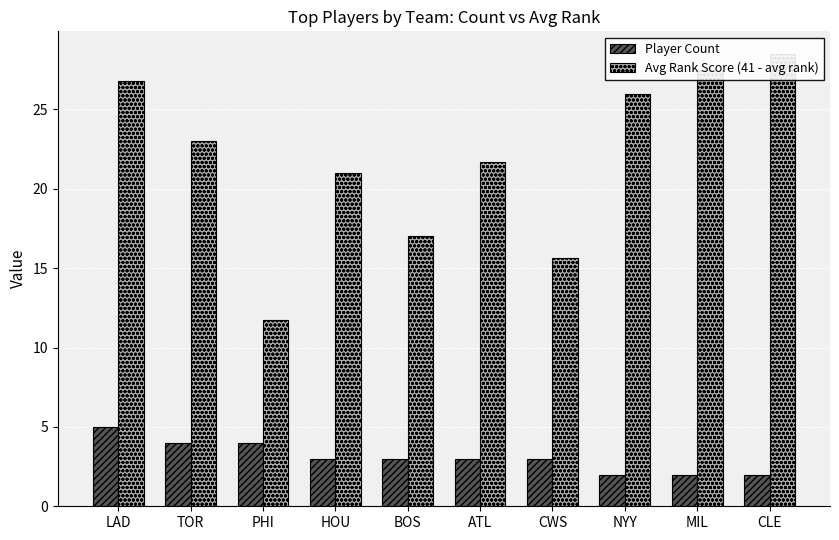

How many values in the Avg Rank Score (41 - avg rank) series exceed 23?

4